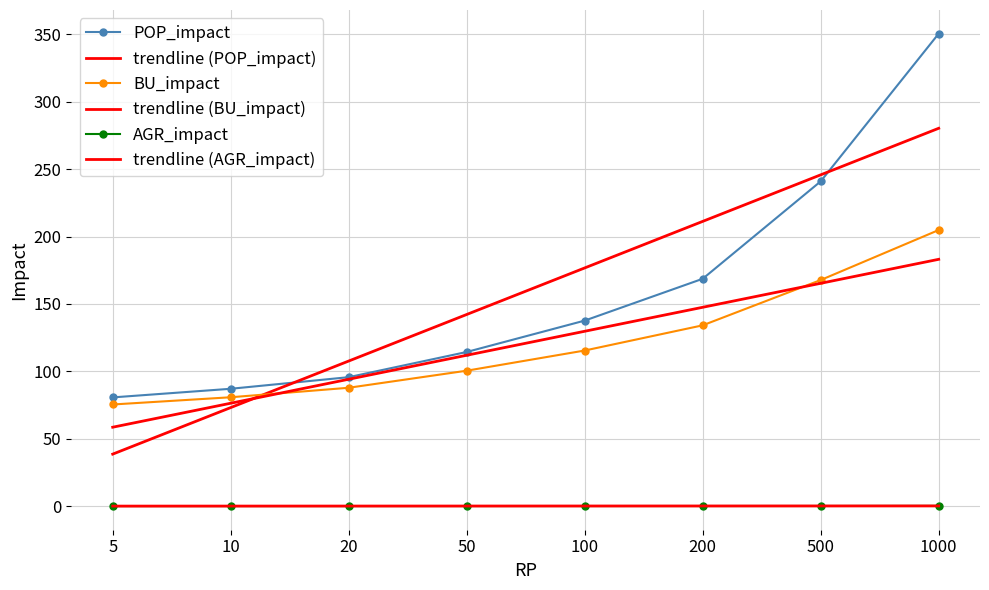

What is the sum of all AGR_impact values?

0.9